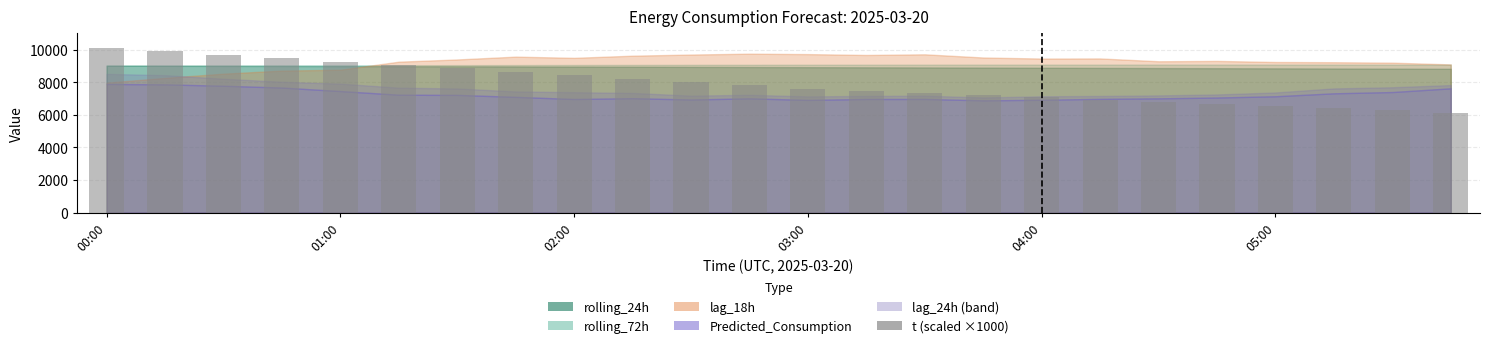

What is the value of the 5th bar from the left?

9266.7